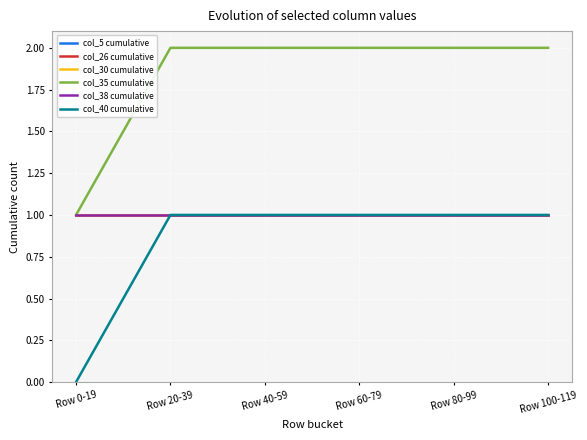

What is the label of the 4th point from the right?

Row 40-59